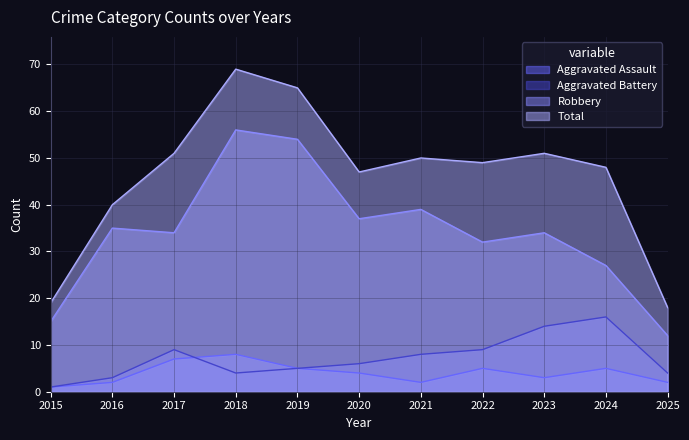

What is the total value across all series at 2017?

101